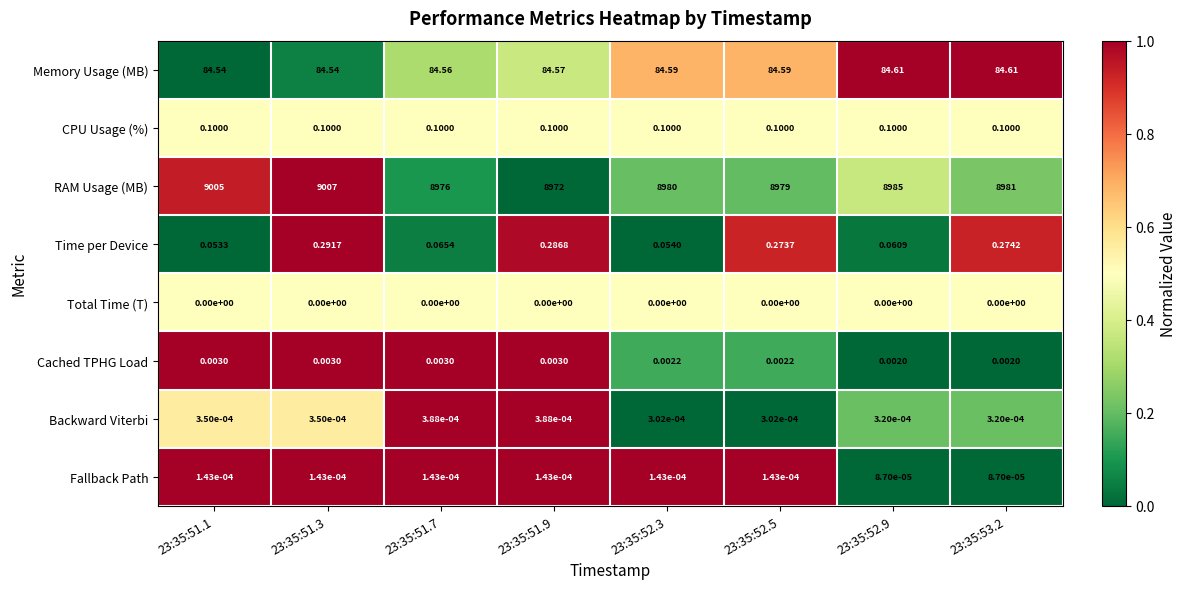

Is the value of Backward Viterbi at 23:35:51.7 greater than the value of Cached TPHG Load at 23:35:51.3?

No